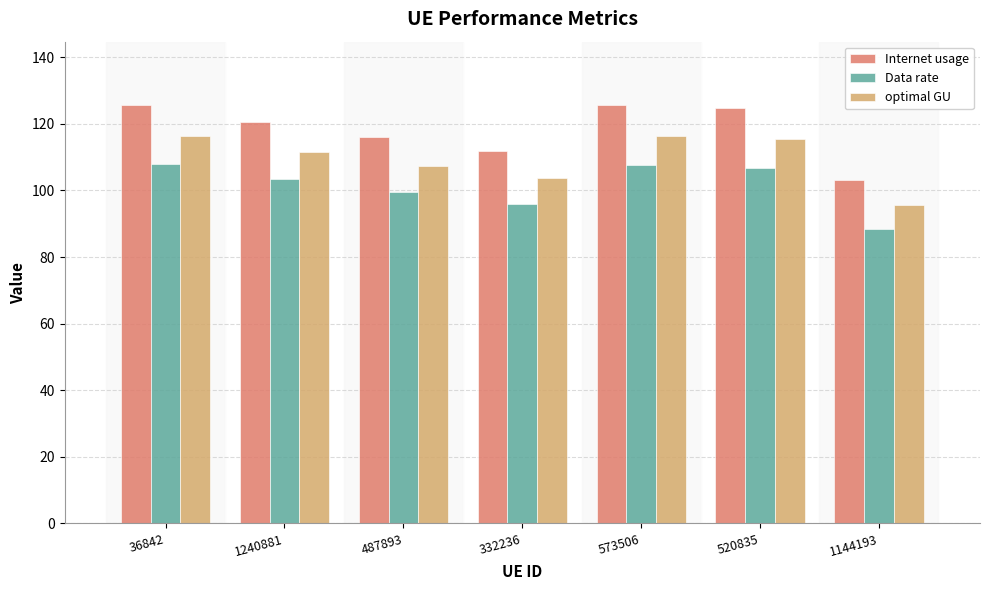

How many bars are there in total?

21